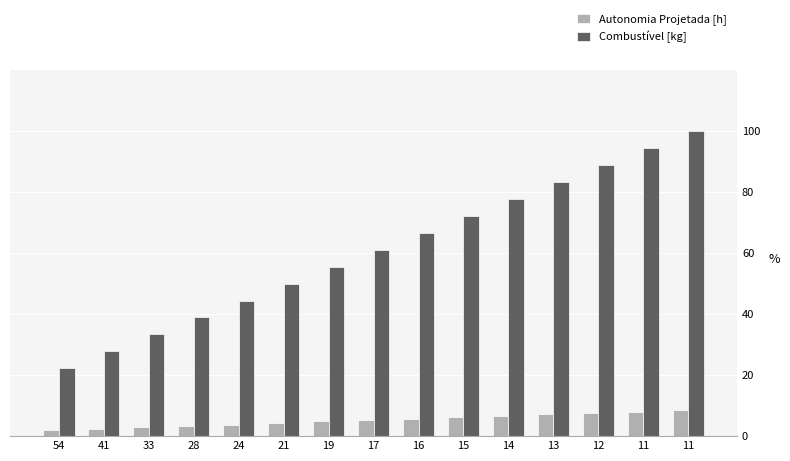

How many categories are shown in the chart?

15